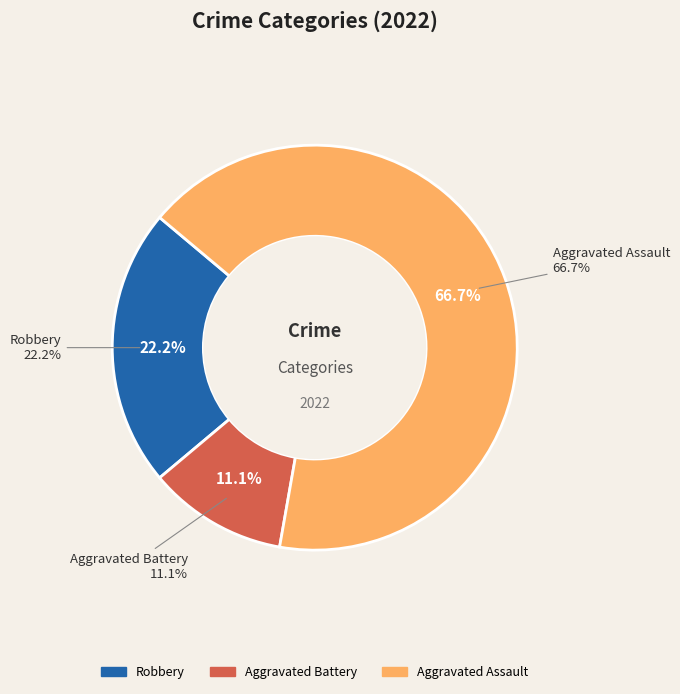

Which category has the smallest portion of the pie?

Aggravated Battery